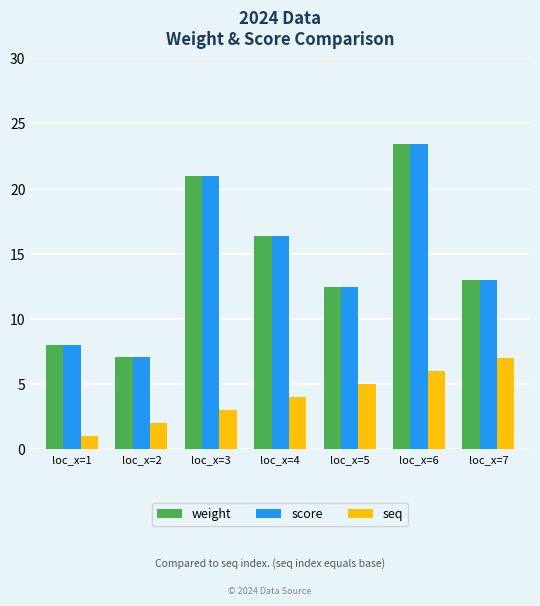

Does the chart contain any negative values?

No